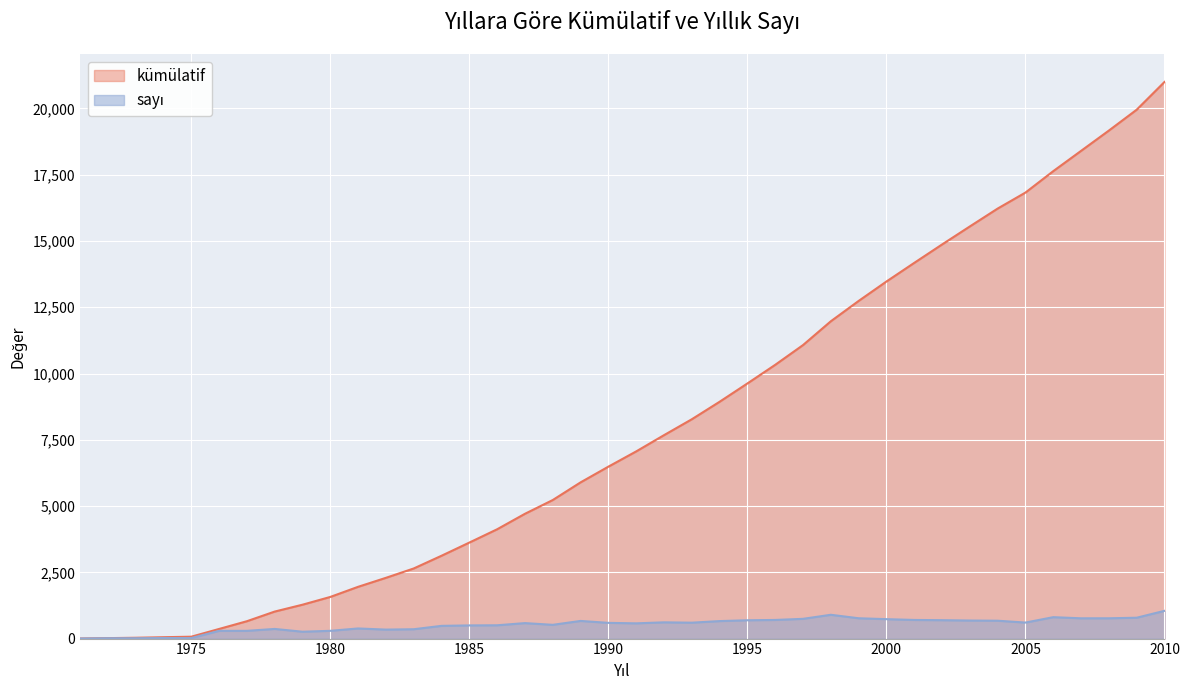

Which has a higher value, 1975 or 2009?

2009